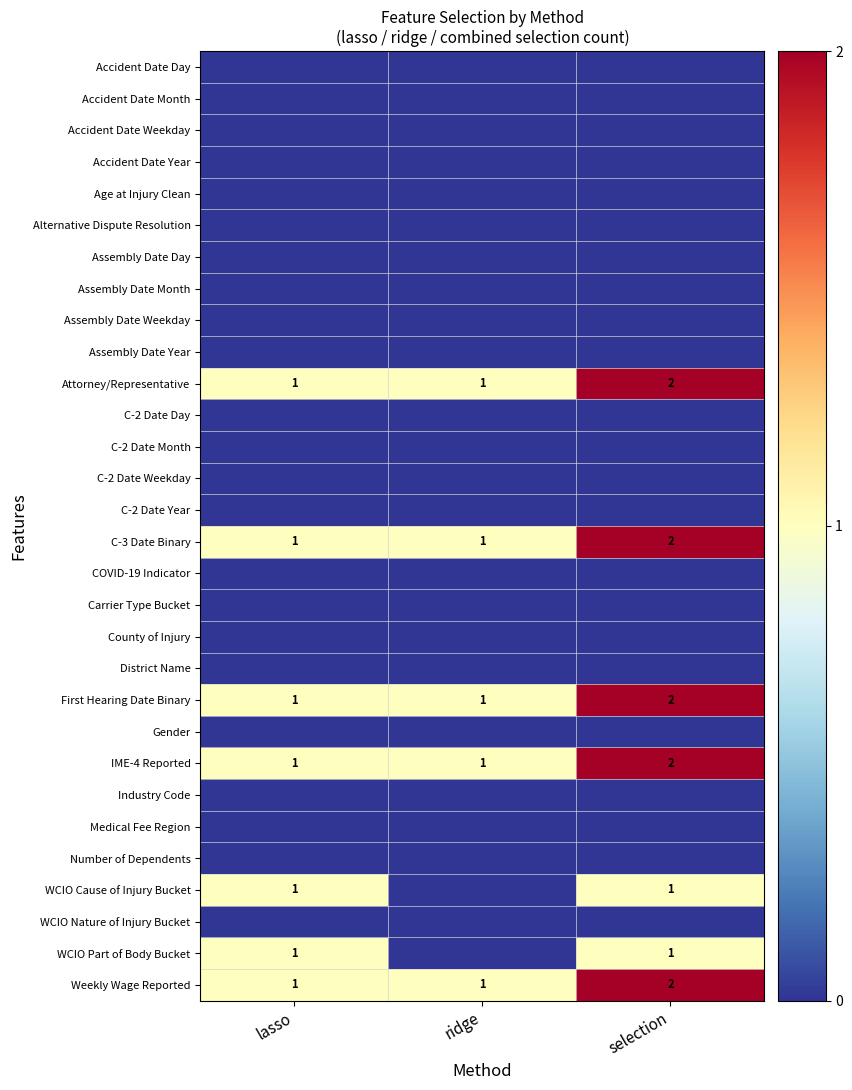

The Attorney/Representative series shows 3 at selection. True or false?

False